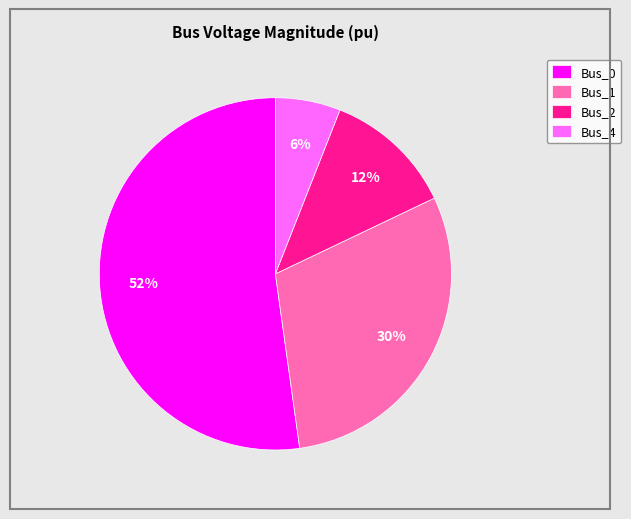

To the nearest percent, what portion does Bus_2 represent?

12%